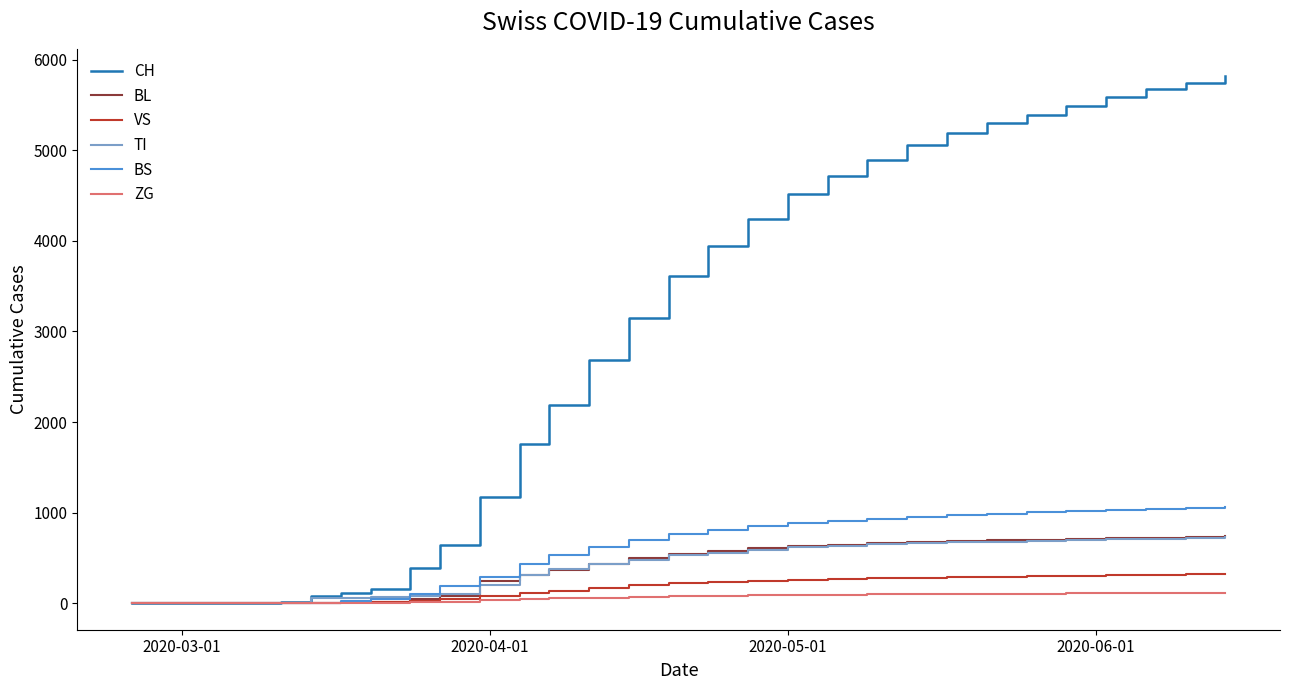

Which series has the widest spread of values?

CH